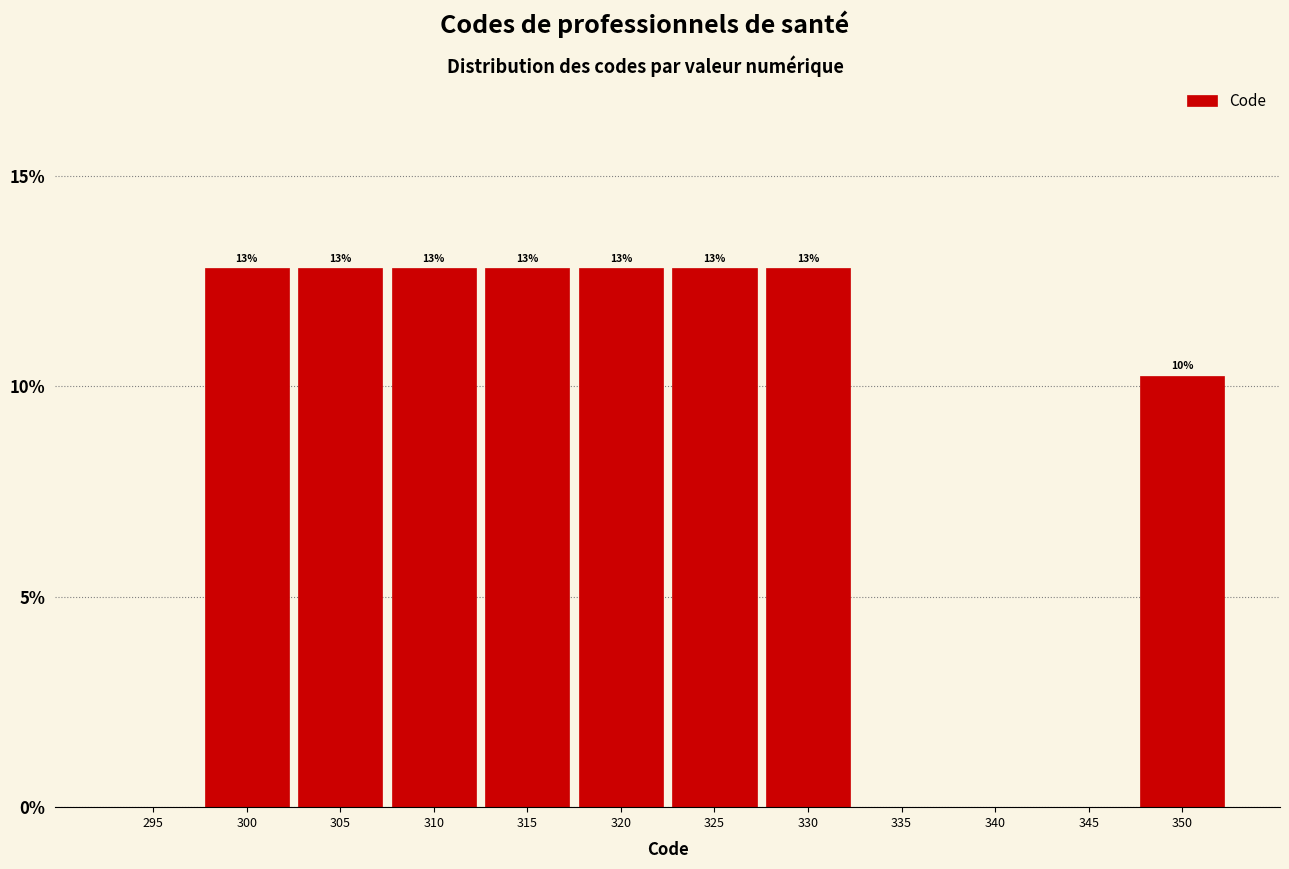

Are the bars horizontal?

No